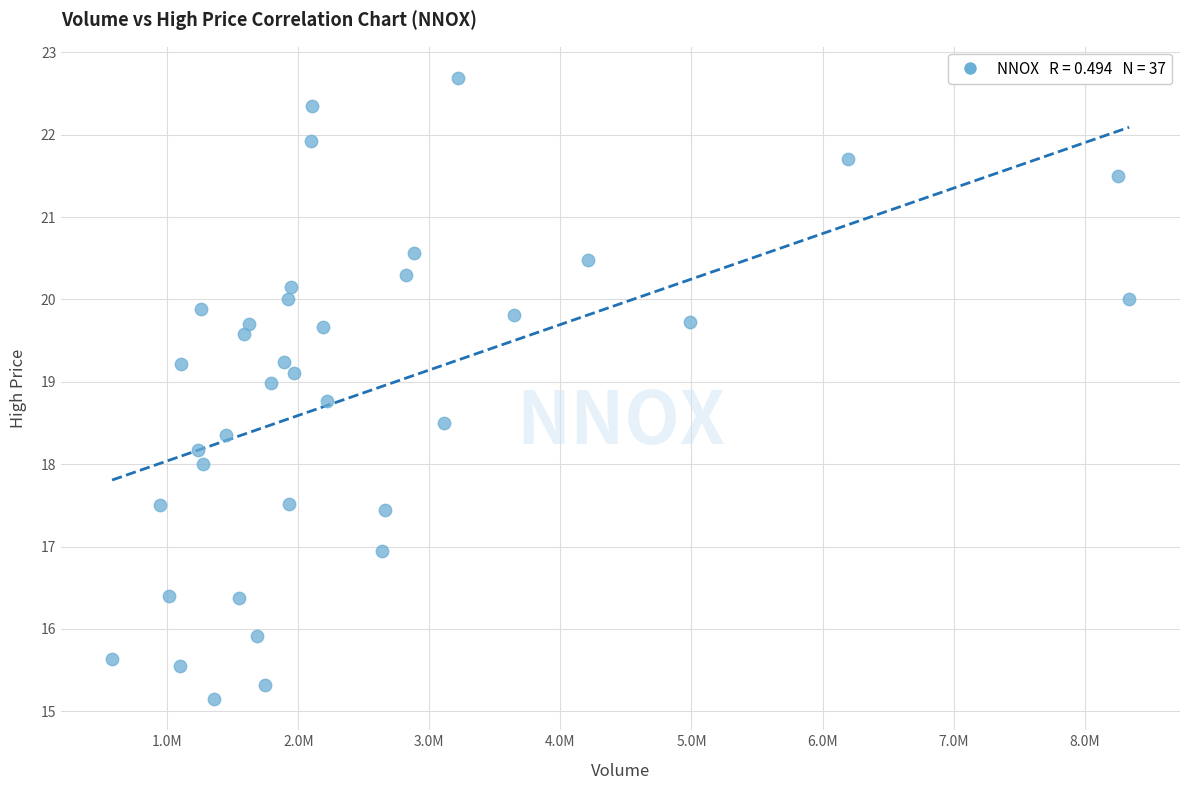

What is the range of X values (max minus min)?

7759800.0